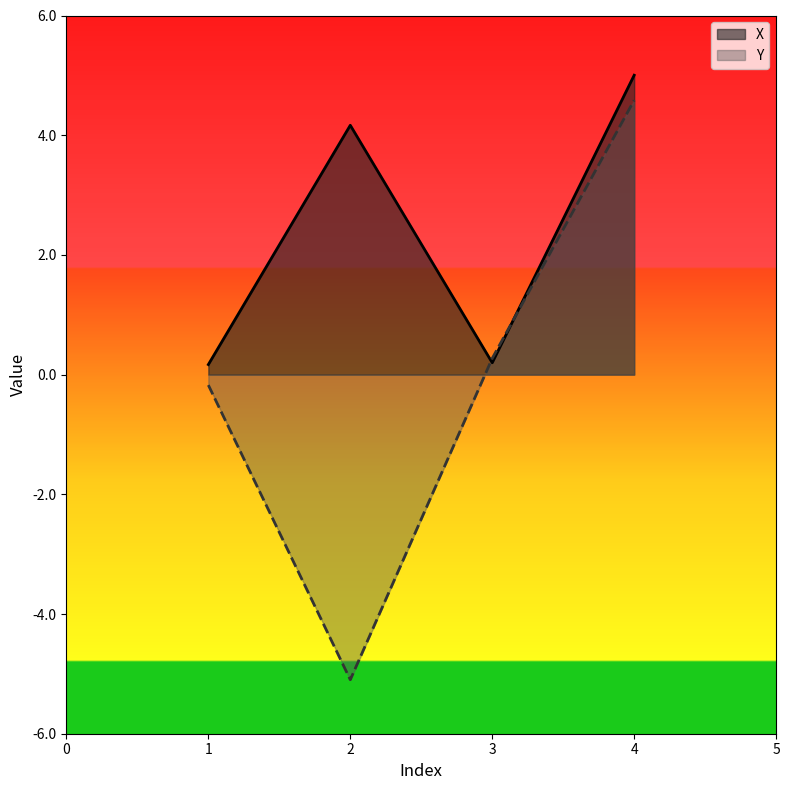

Reading left to right, what are all the values shown in this chart?

X: 1=0.2	2=4.2	3=0.2	4=5.0
Y: 1=-0.2	2=-5.1	3=0.3	4=4.6